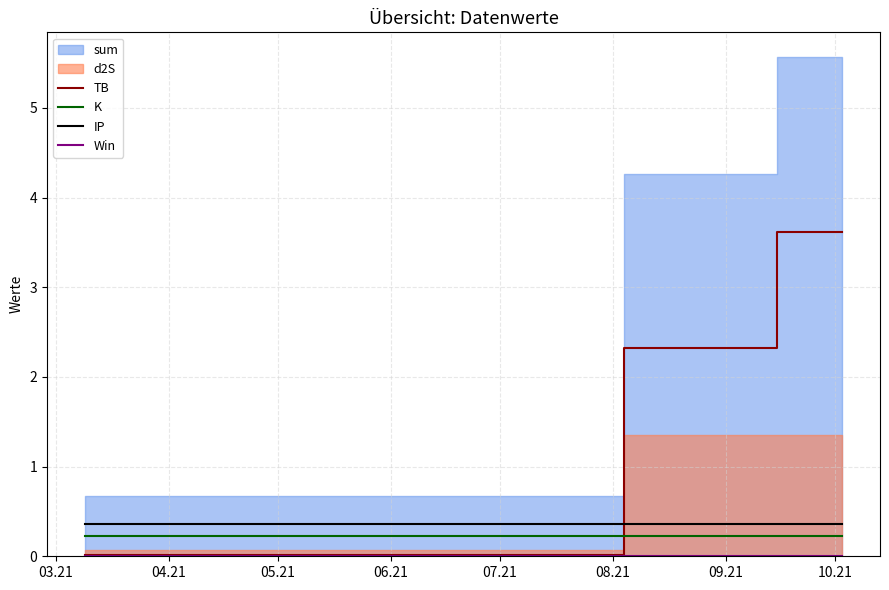

What is the minimum value for IP?

0.4